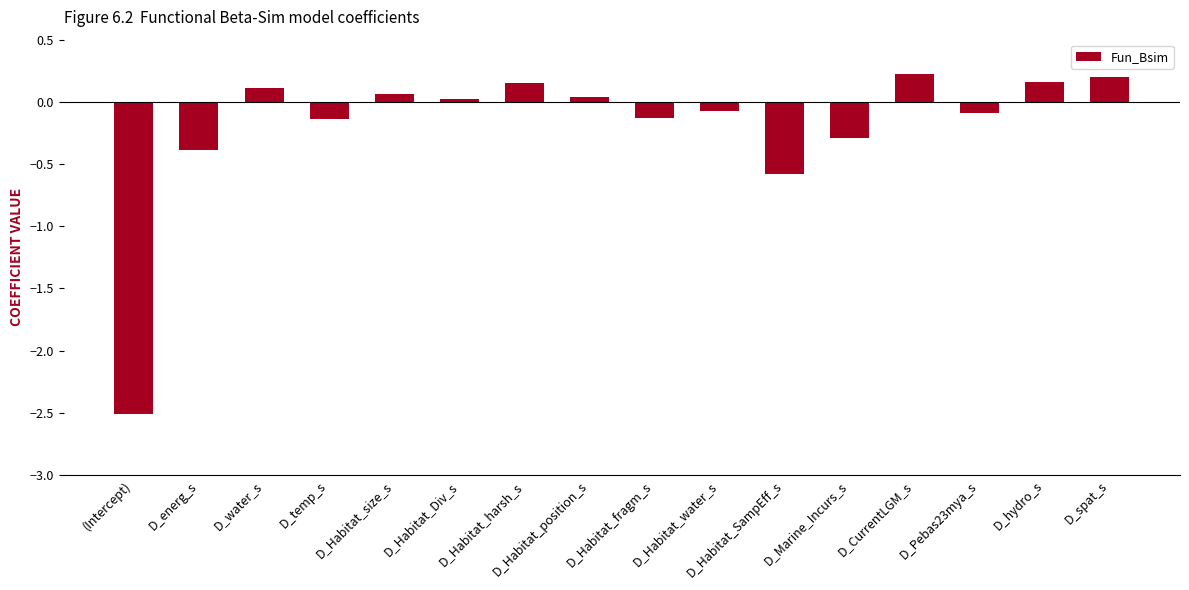

What is the smallest value displayed?

-2.5